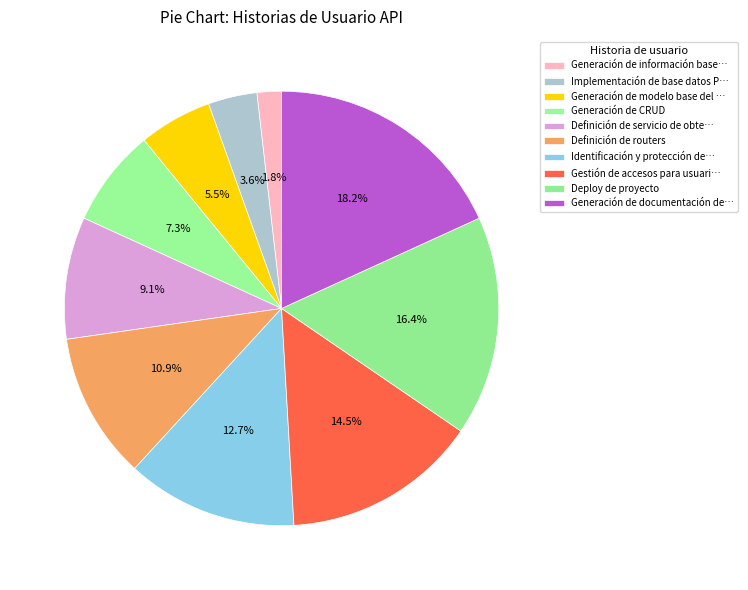

To the nearest percent, what is the average slice percentage?

10%